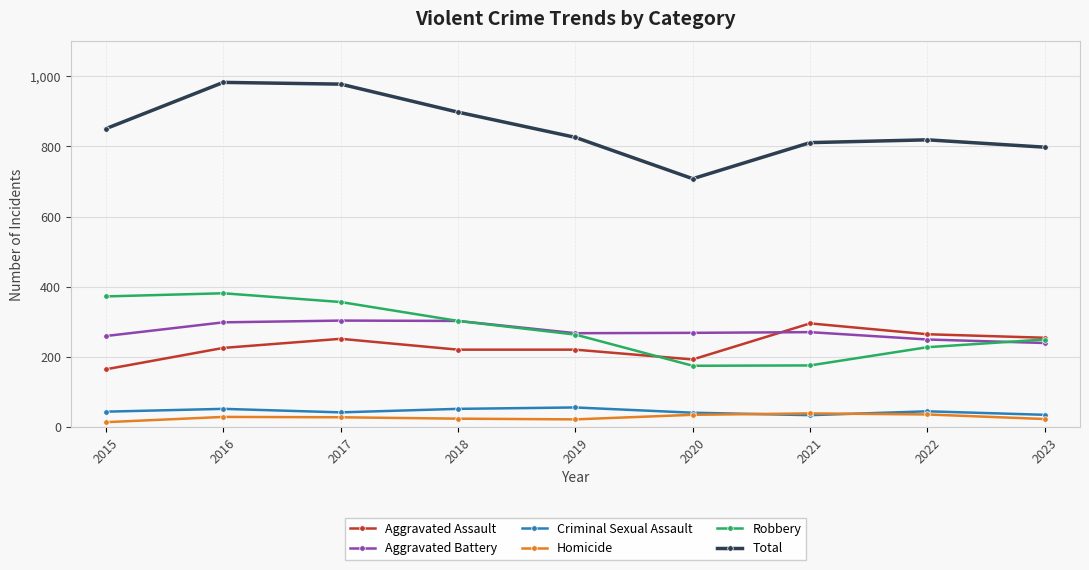

What are all the series names shown in the legend?

Aggravated Assault, Aggravated Battery, Criminal Sexual Assault, Homicide, Robbery, Total